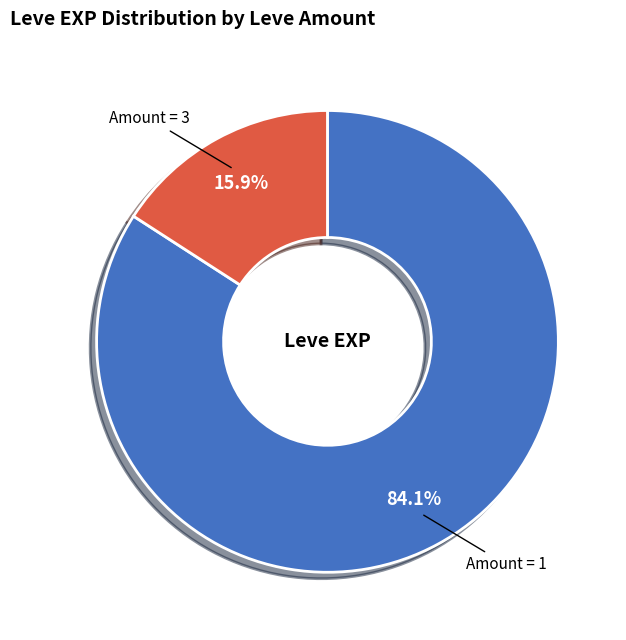

Is there any slice that represents more than half of the pie?

Yes